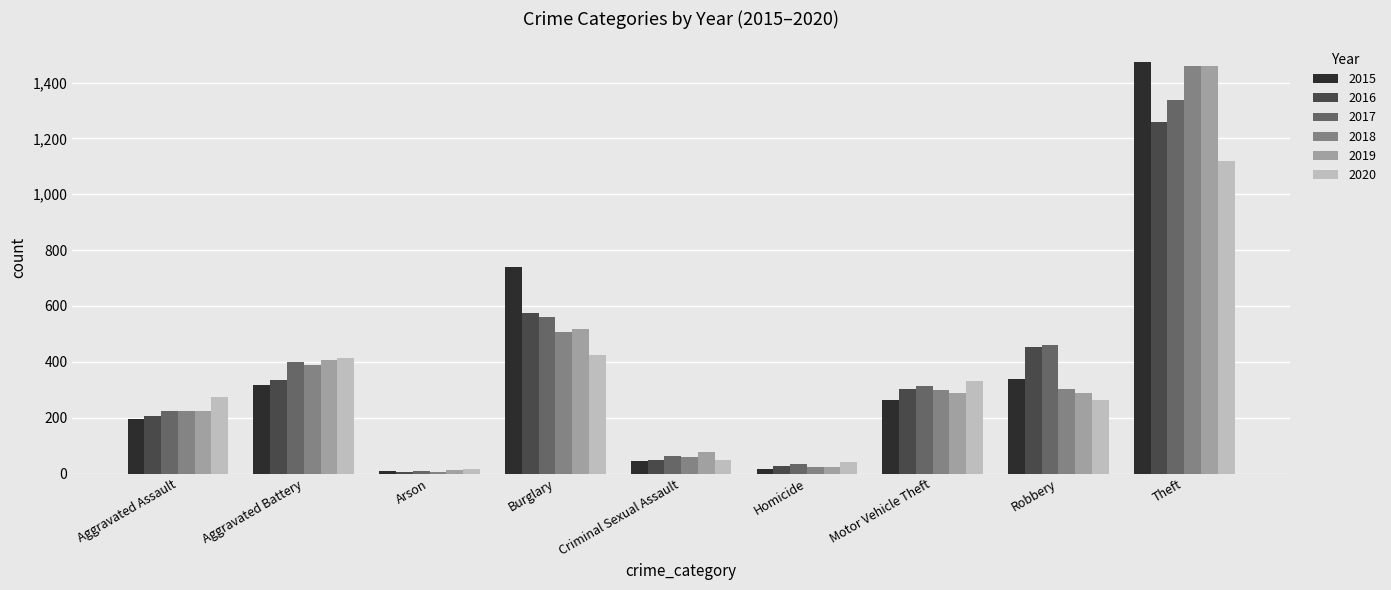

True or false: 2019 has a value of 75 at Aggravated Assault.

False